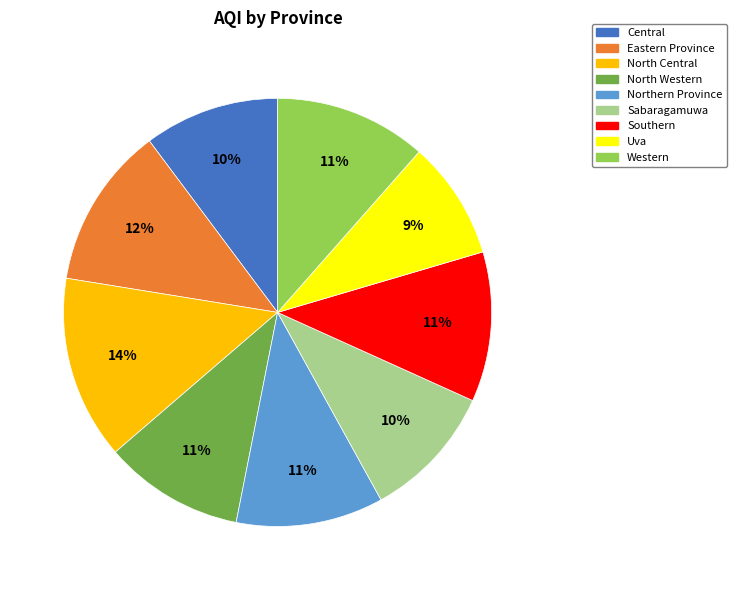

Does Southern represent more than half of the total?

No